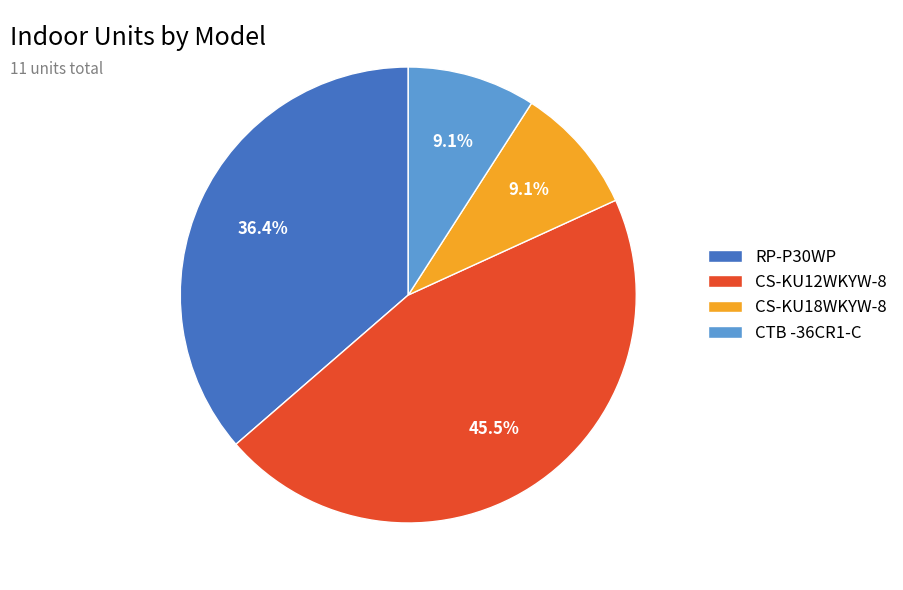

True or false: RP-P30WP accounts for 36% of the total.

True